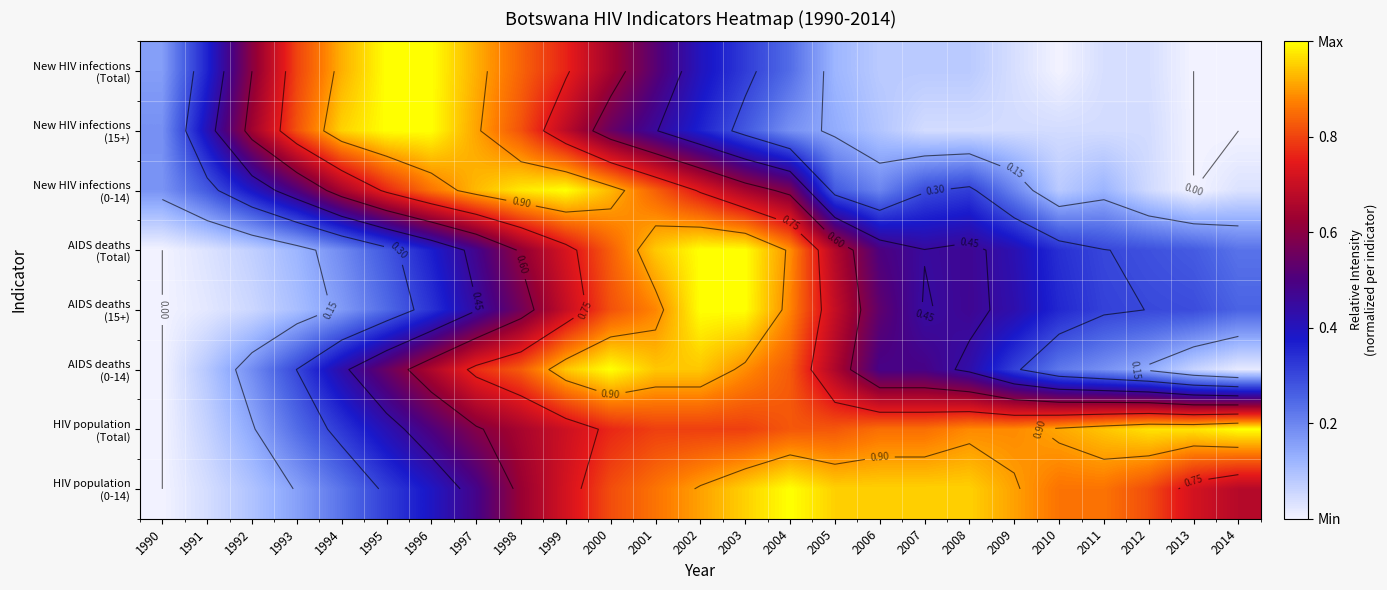

What is the difference between the New HIV infections (Total) values at 2005 and 1992?

0.5